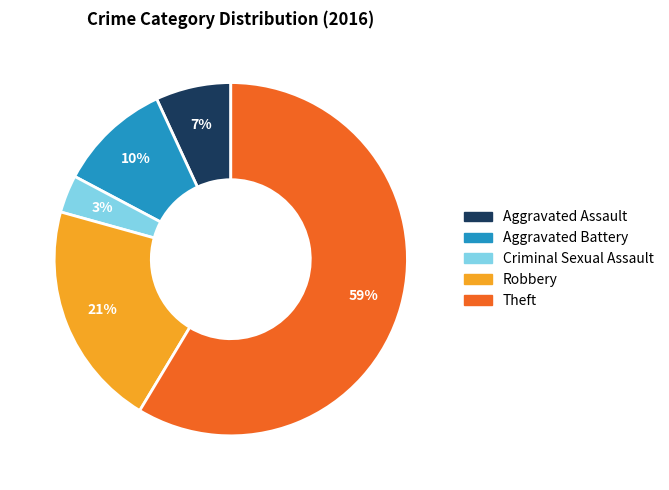

Is the sum of Aggravated Battery and Aggravated Assault greater than half?

No